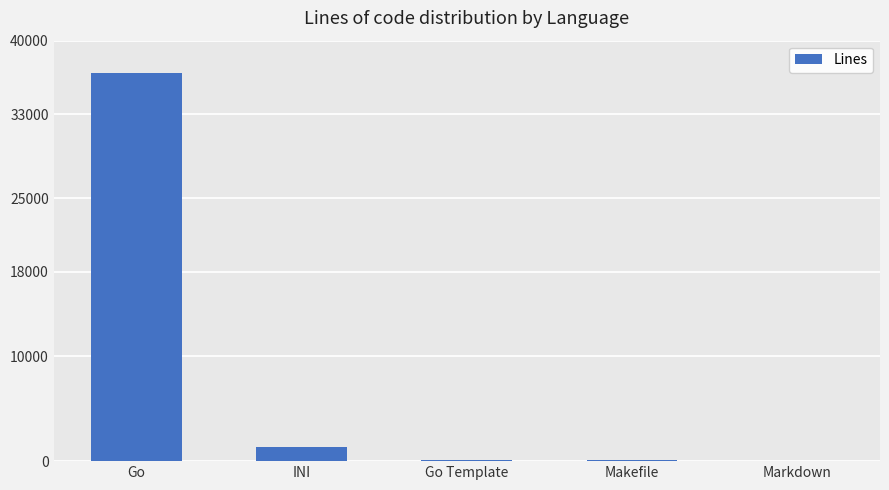

At which category does the chart reach its peak across all series?

Go